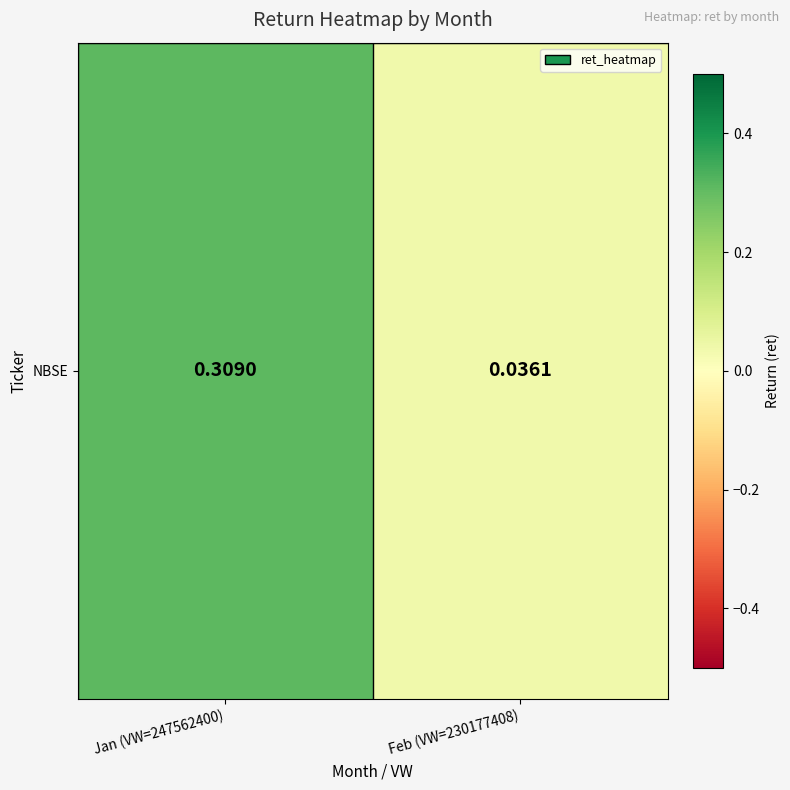

The chart shows a value of 0.0 at Feb (VW=230177408). True or false?

False